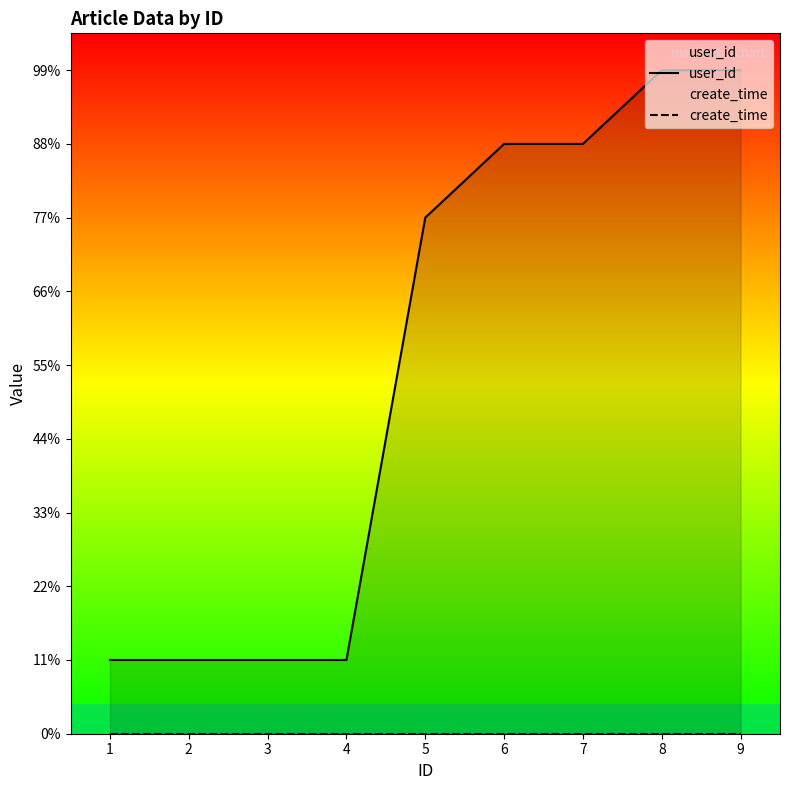

Rank the series by their maximum value, from highest to lowest.

user_id, create_time